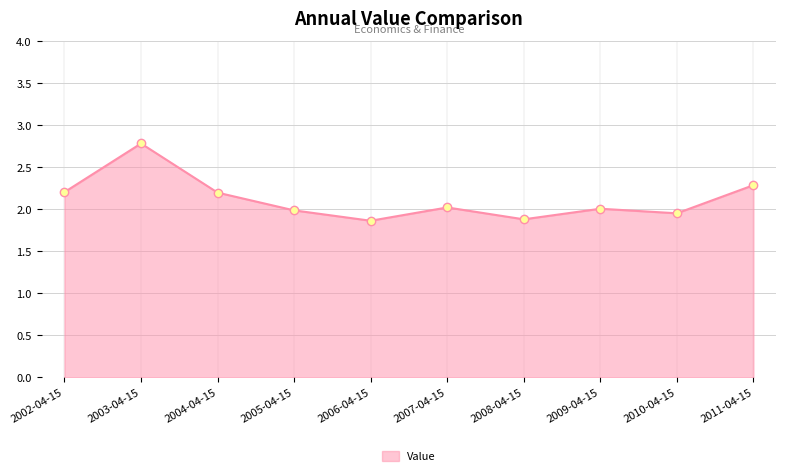

What is the change in value from 2003-04-15 to 2011-04-15?

-0.5